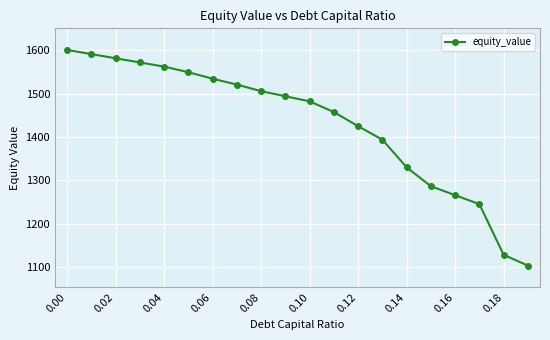

True or false: the data has more than 2 interior local peaks.

False